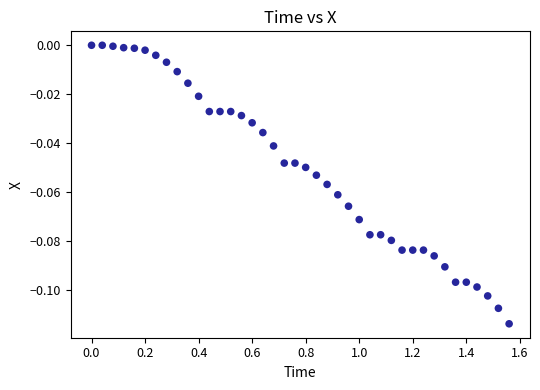

What is the range of X values (max minus min)?

1.6